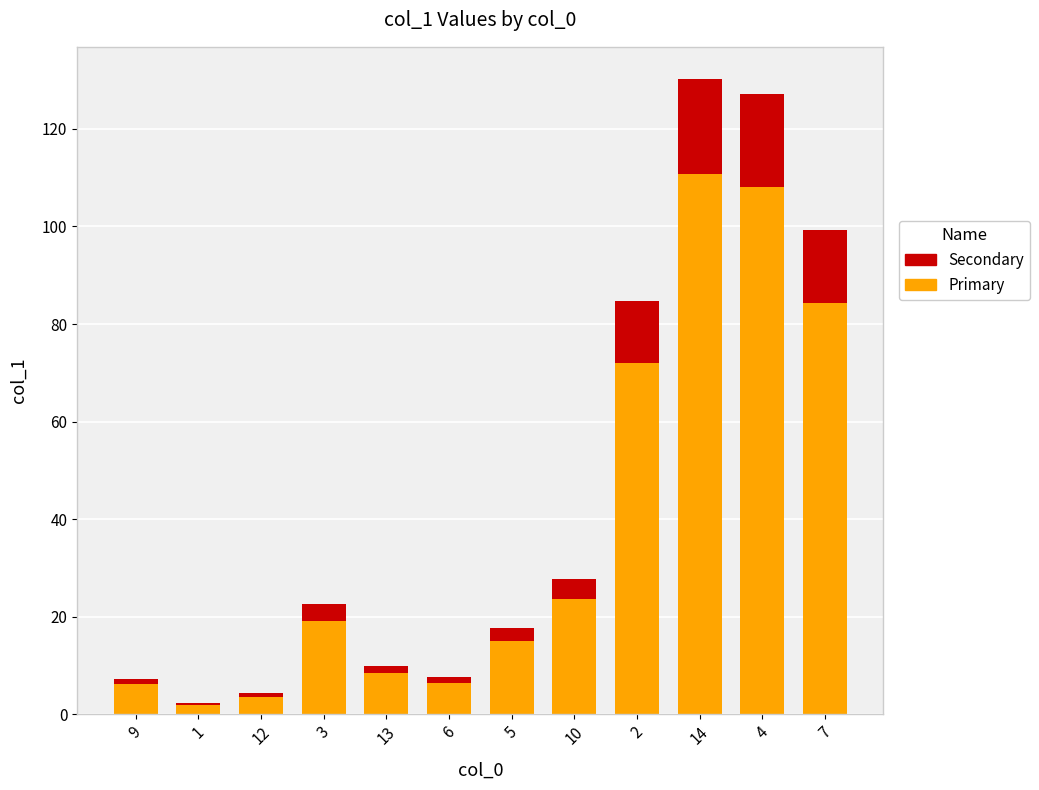

Does the chart contain stacked bars?

Yes